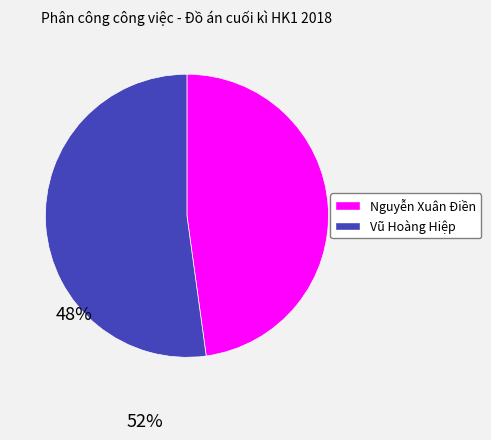

Is the sum of Nguyễn Xuân Điền and Vũ Hoàng Hiệp greater than half?

Yes